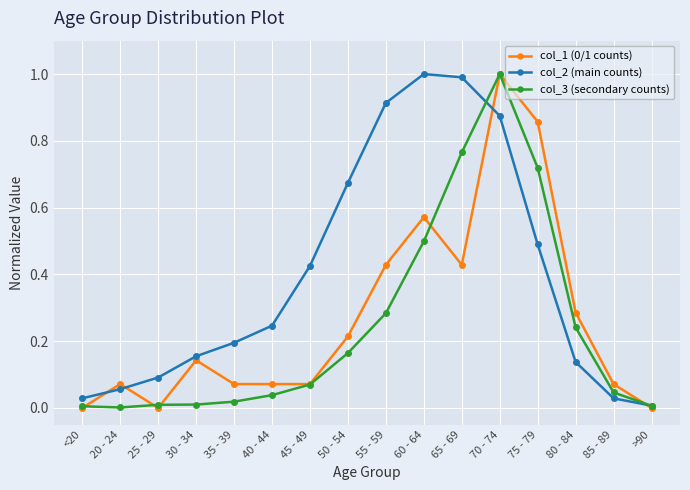

How many distinct data groups are displayed?

3